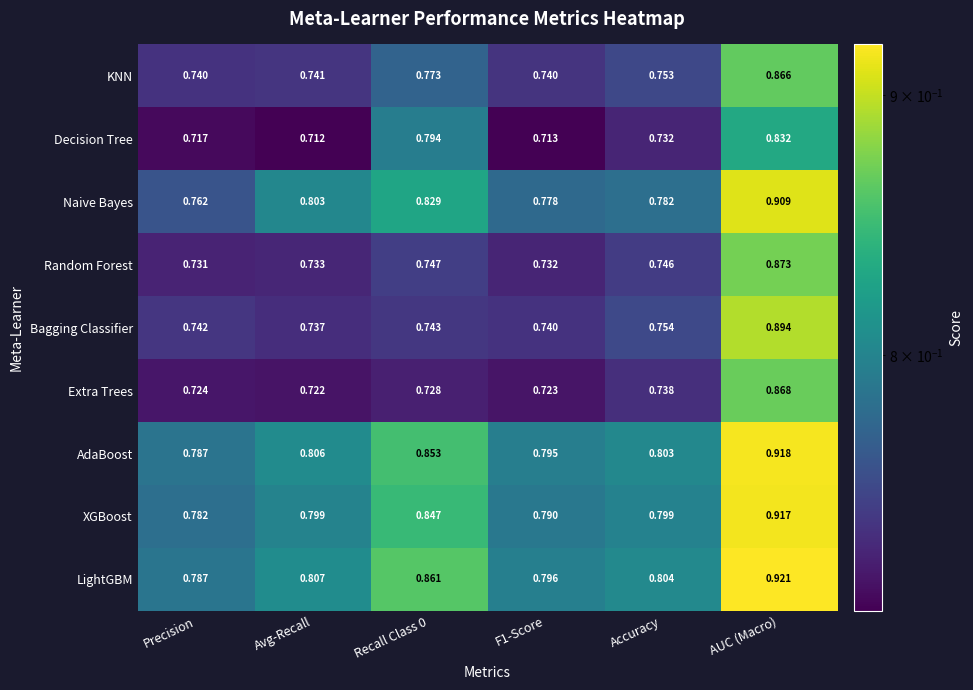

How many data points does each series have?

6